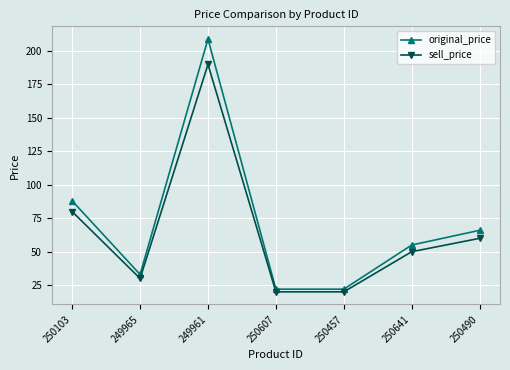

The value of sell_price at 250490 is 60. True or false?

True